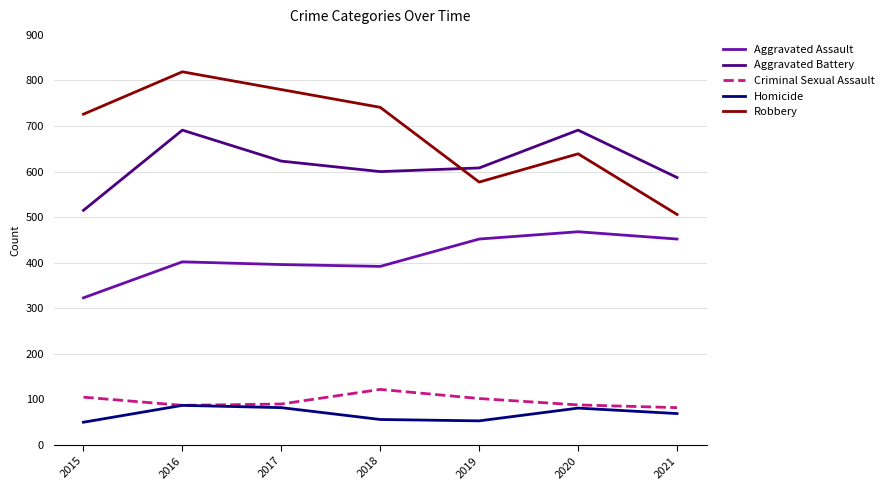

Is the value of Robbery at 2020 greater than the value of Criminal Sexual Assault at 2021?

Yes